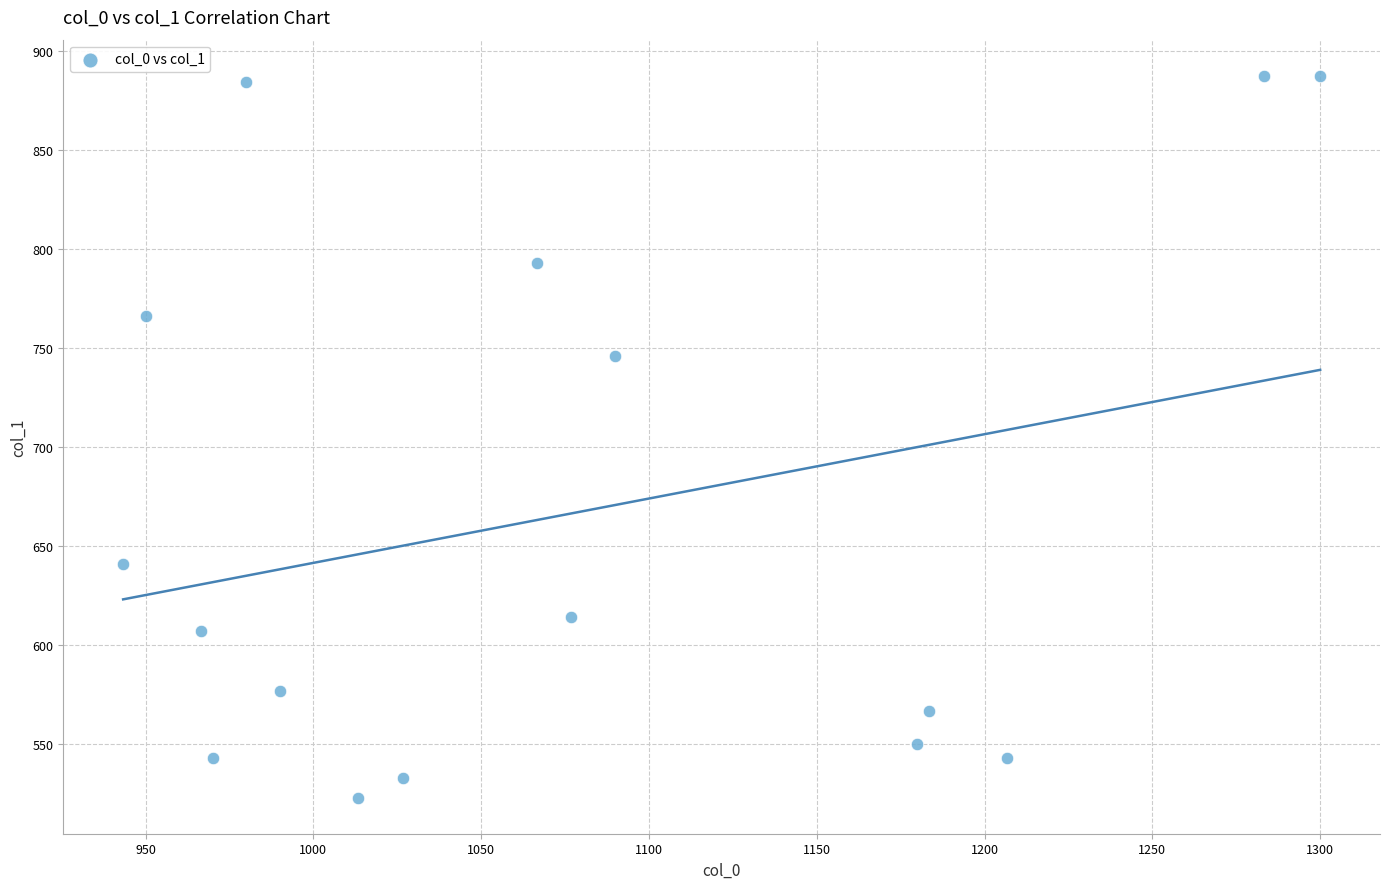

What is the range of X values (max minus min)?

356.7